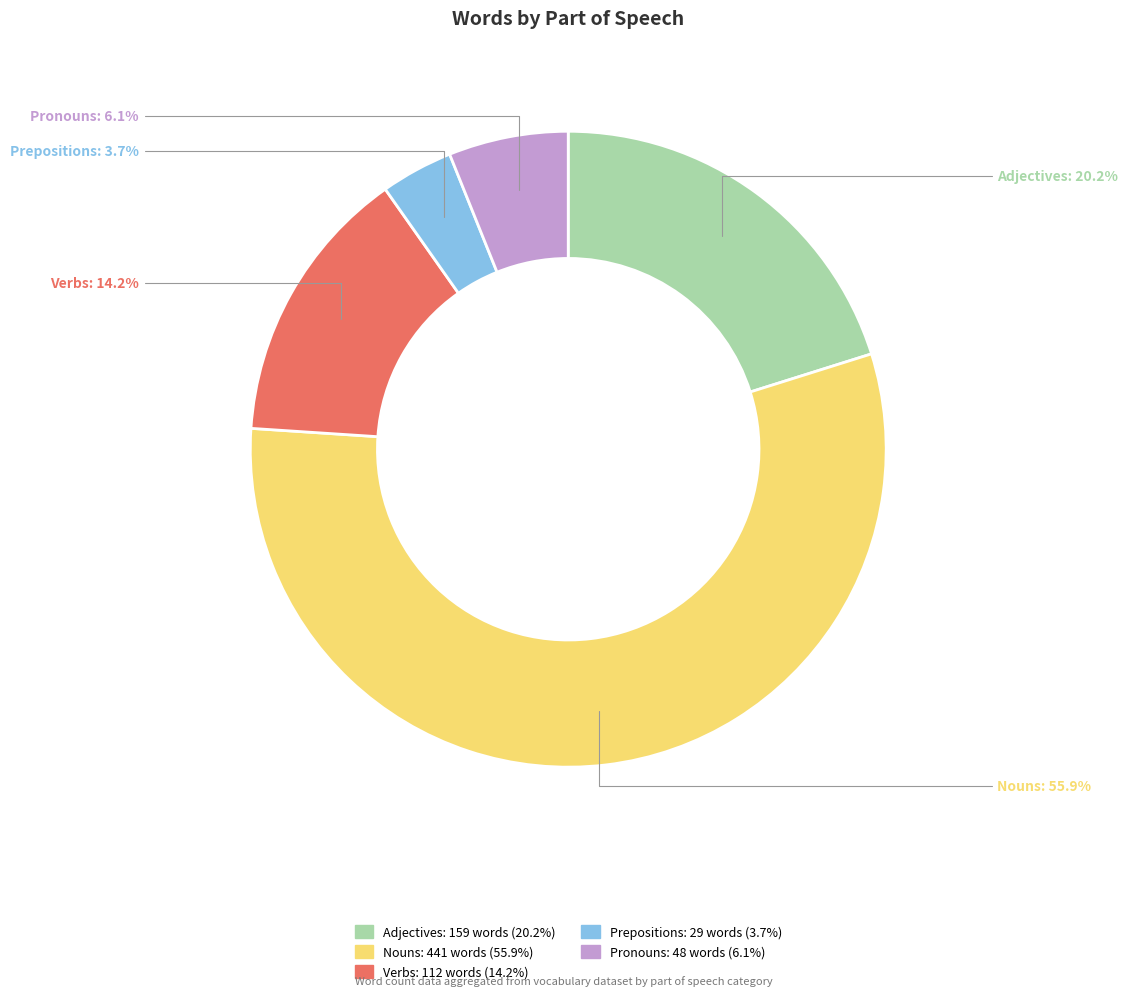

What is the ratio of the value at Prepositions to the value at Pronouns?

0.6